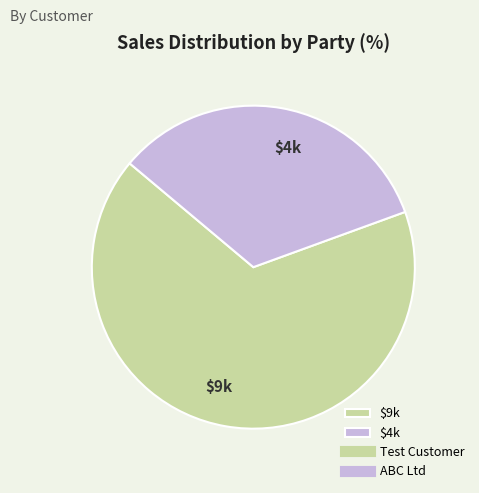

True or false: $9k accounts for 67% of the total.

True